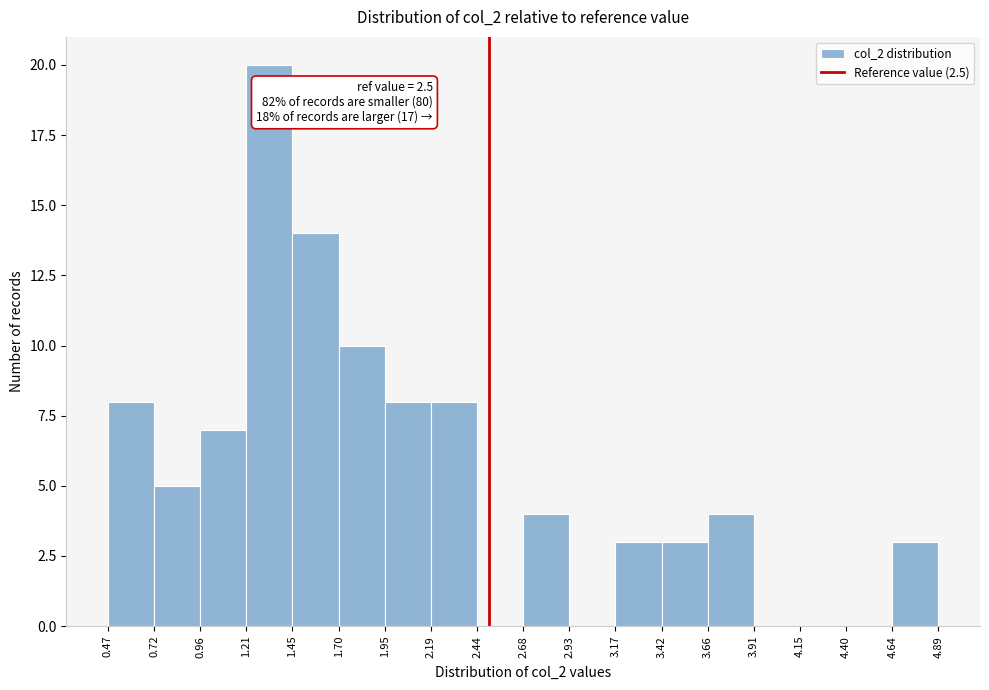

Which range on the x-axis has the tallest bar?

1.21 to 1.45